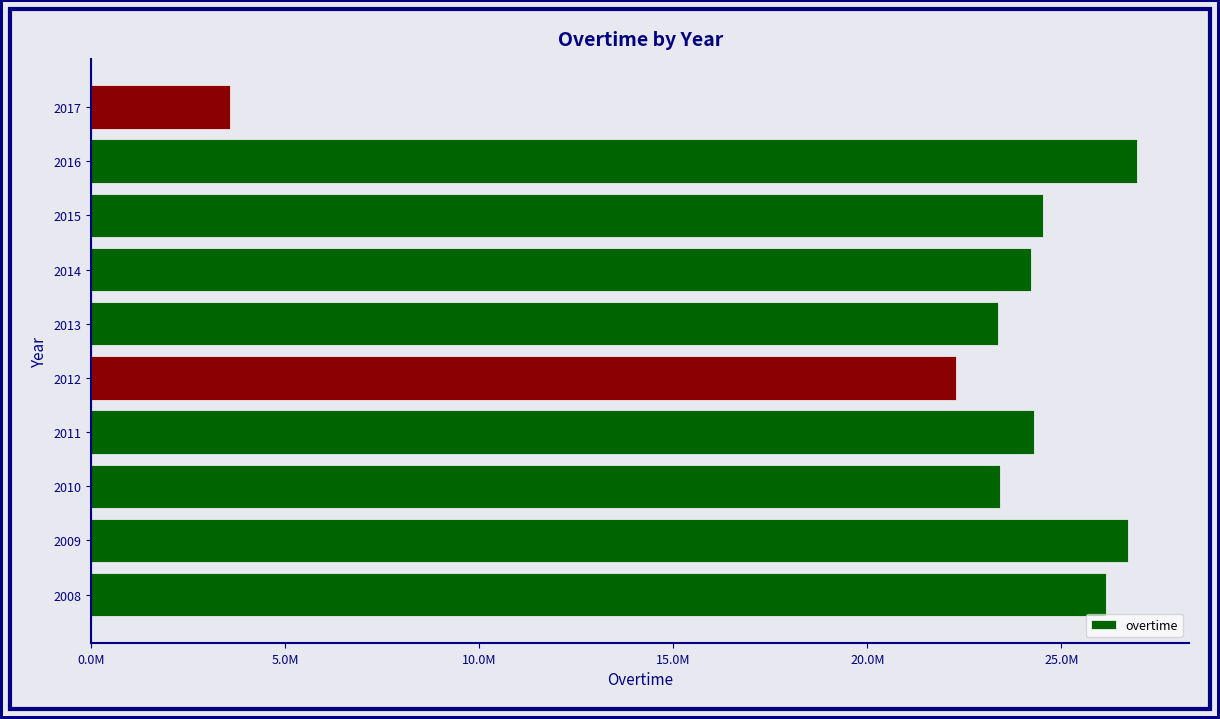

Are the bars horizontal?

Yes